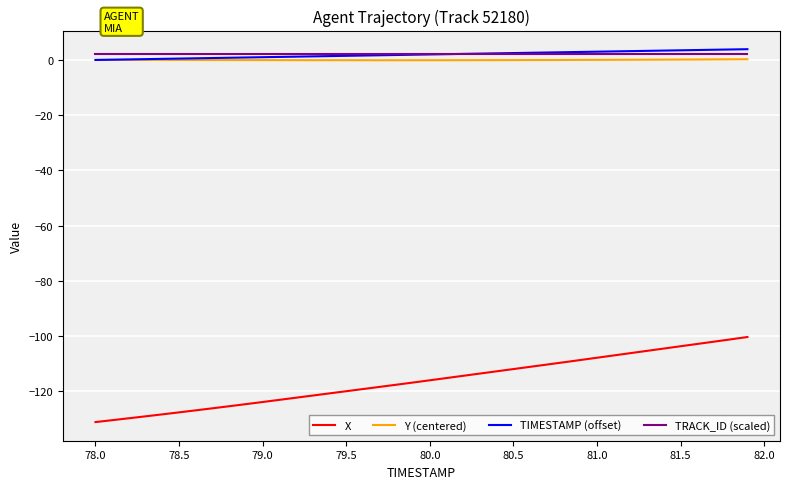

Which series has the widest spread of values?

X